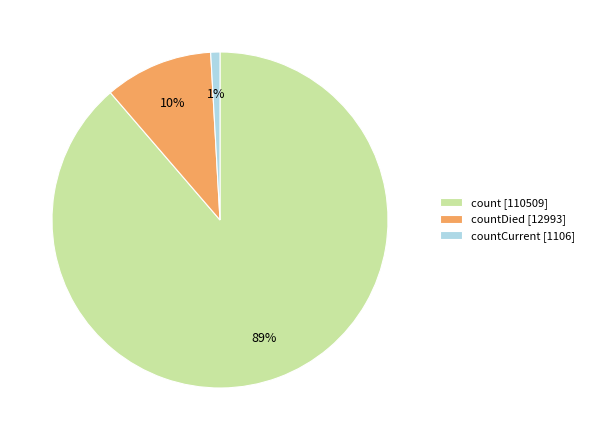

Do countCurrent [1106] and count [110509] together represent more than half of the pie?

Yes